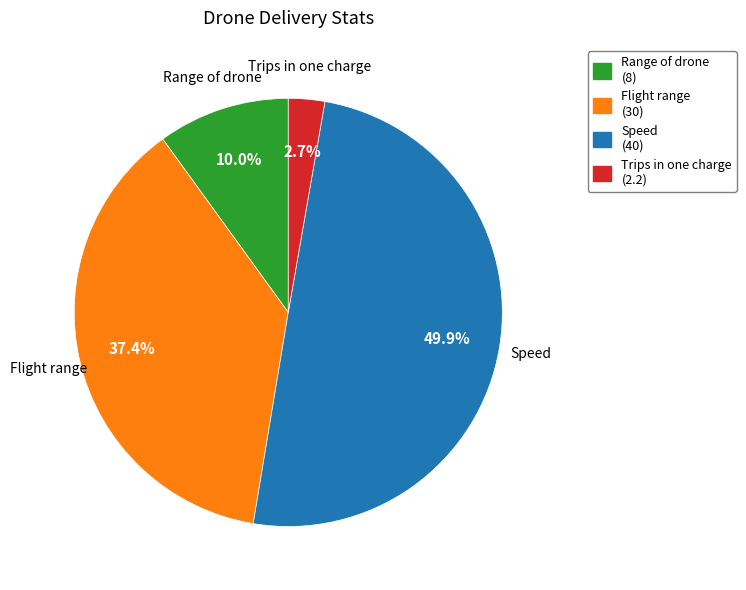

What percentage is the Range of drone slice, to the nearest percent?

10%